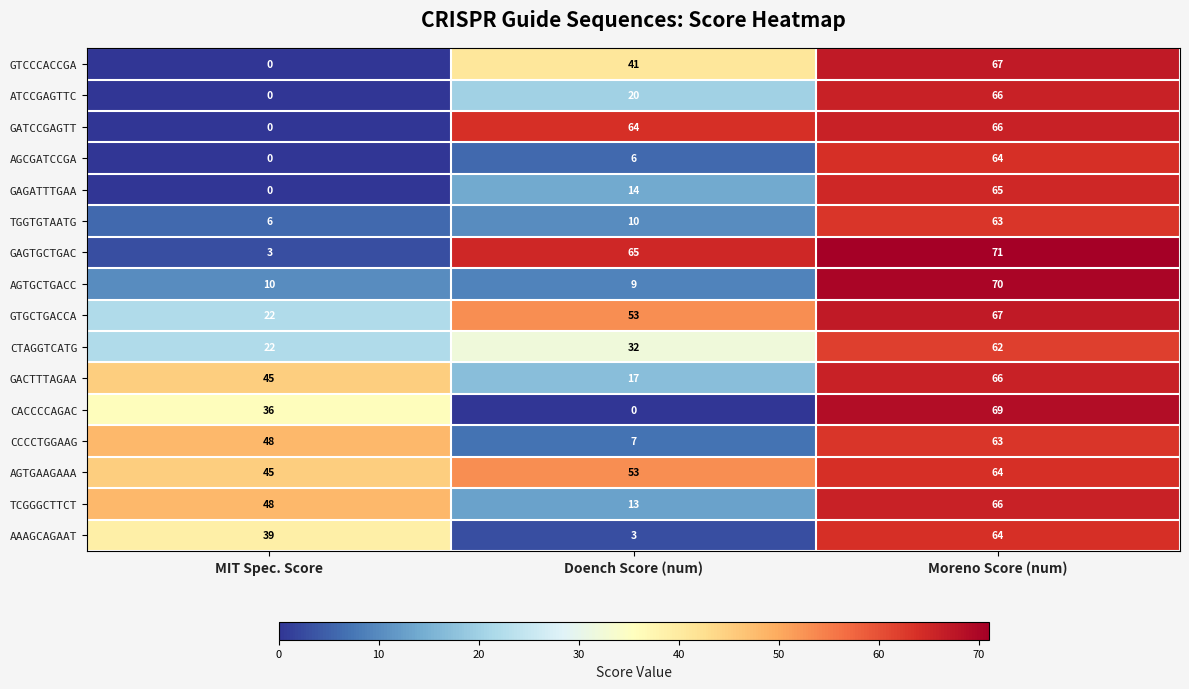

The value of AGTGCTGACC at MIT Spec. Score is 10. True or false?

True